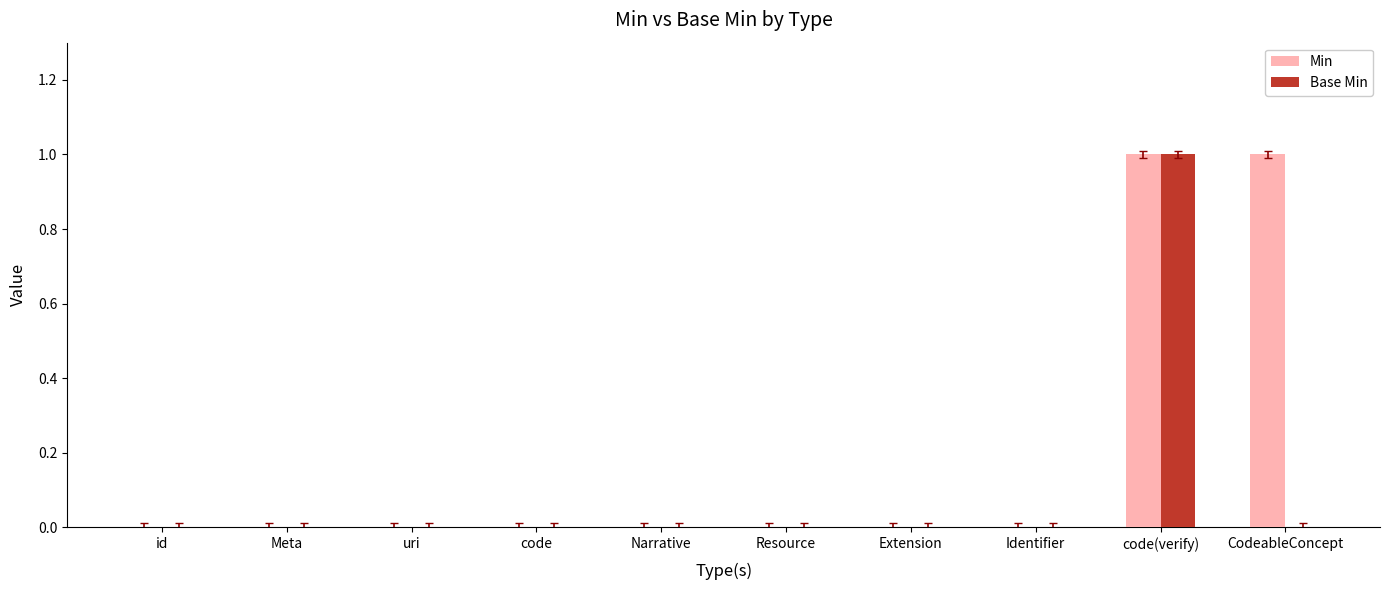

Reading left to right, list all the values displayed in this chart.

Min: 0	0	0	0	0	0	0	0	1	1
Base Min: 0	0	0	0	0	0	0	0	1	0